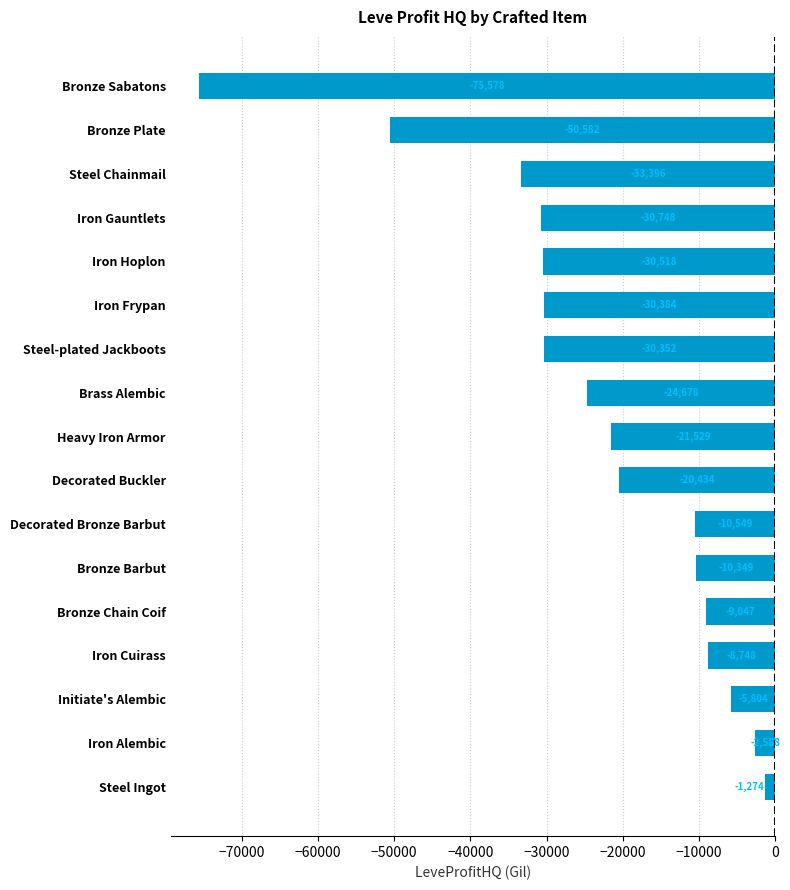

What is the average value?

-23326.9